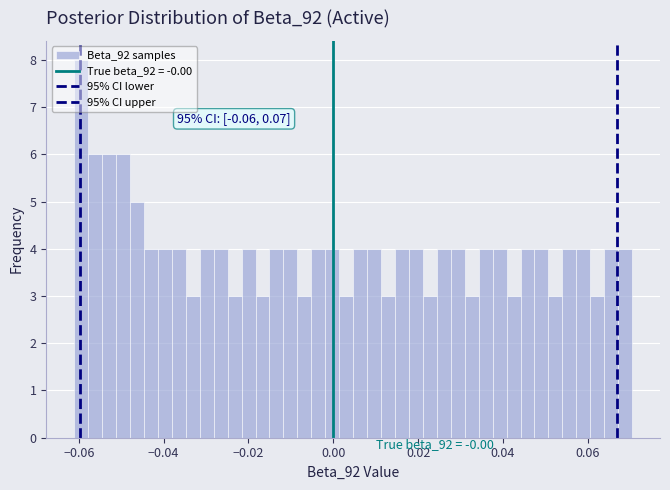

Around what value on the x-axis is the tallest bar? Give the approximate position of its centre, as read against the axis.

-0.060